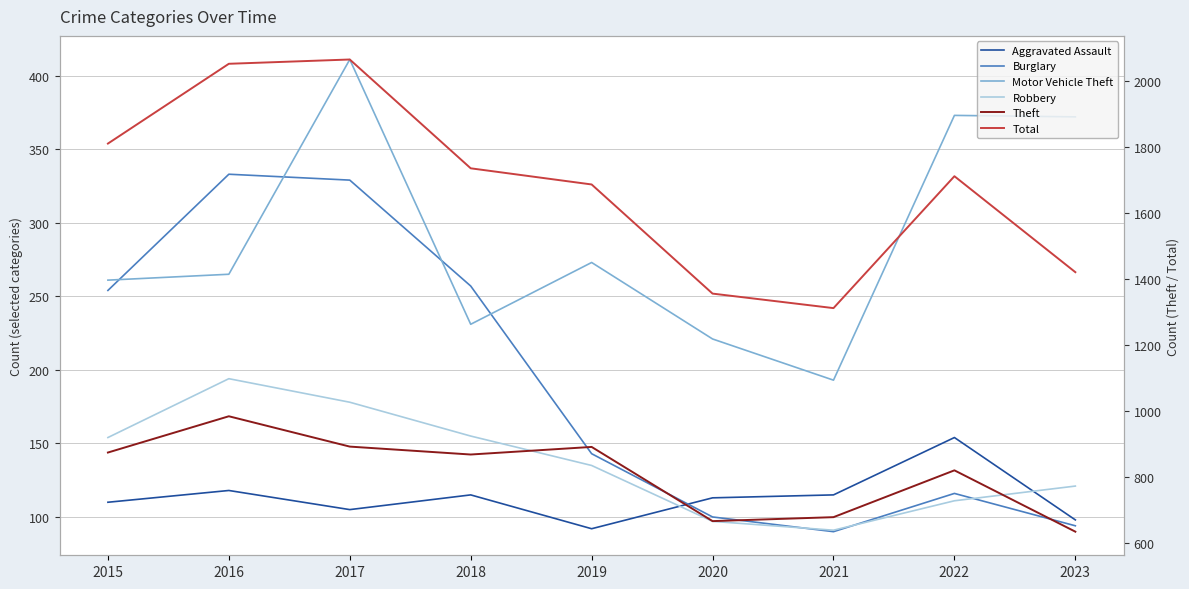

Between 2018 and 2019, which series saw the biggest shift?

Burglary